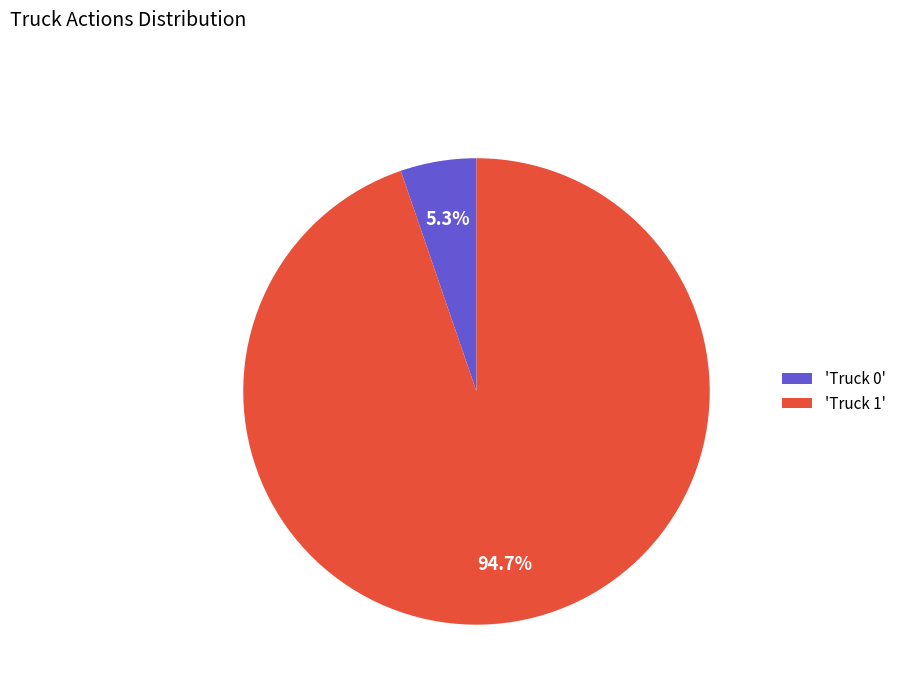

What is the smallest slice in the pie chart?

'Truck 0'